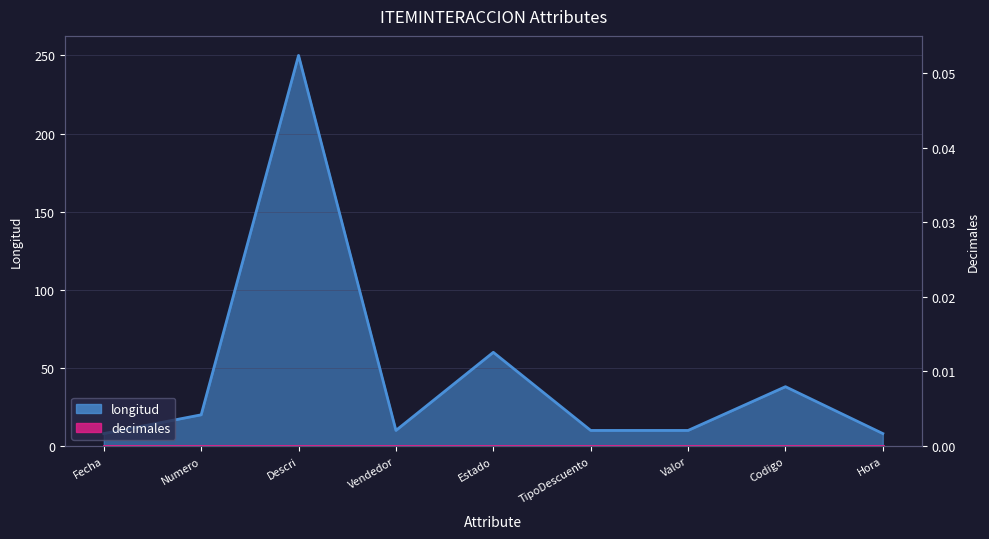

Approximately how many times larger is the value at Numero compared to Fecha?

2.5